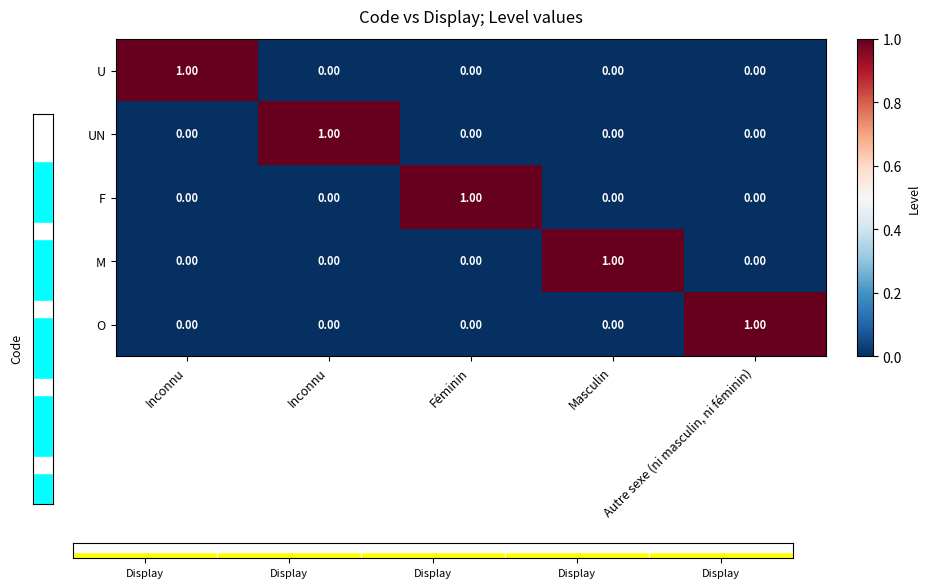

How many F values are between 0 and 1?

5